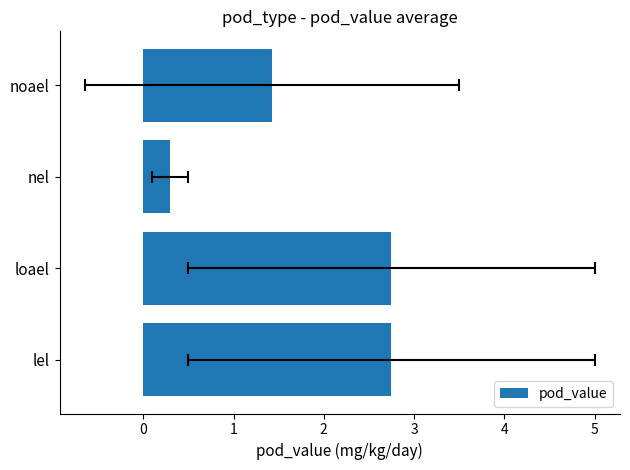

What value does the data have at nel?

0.3